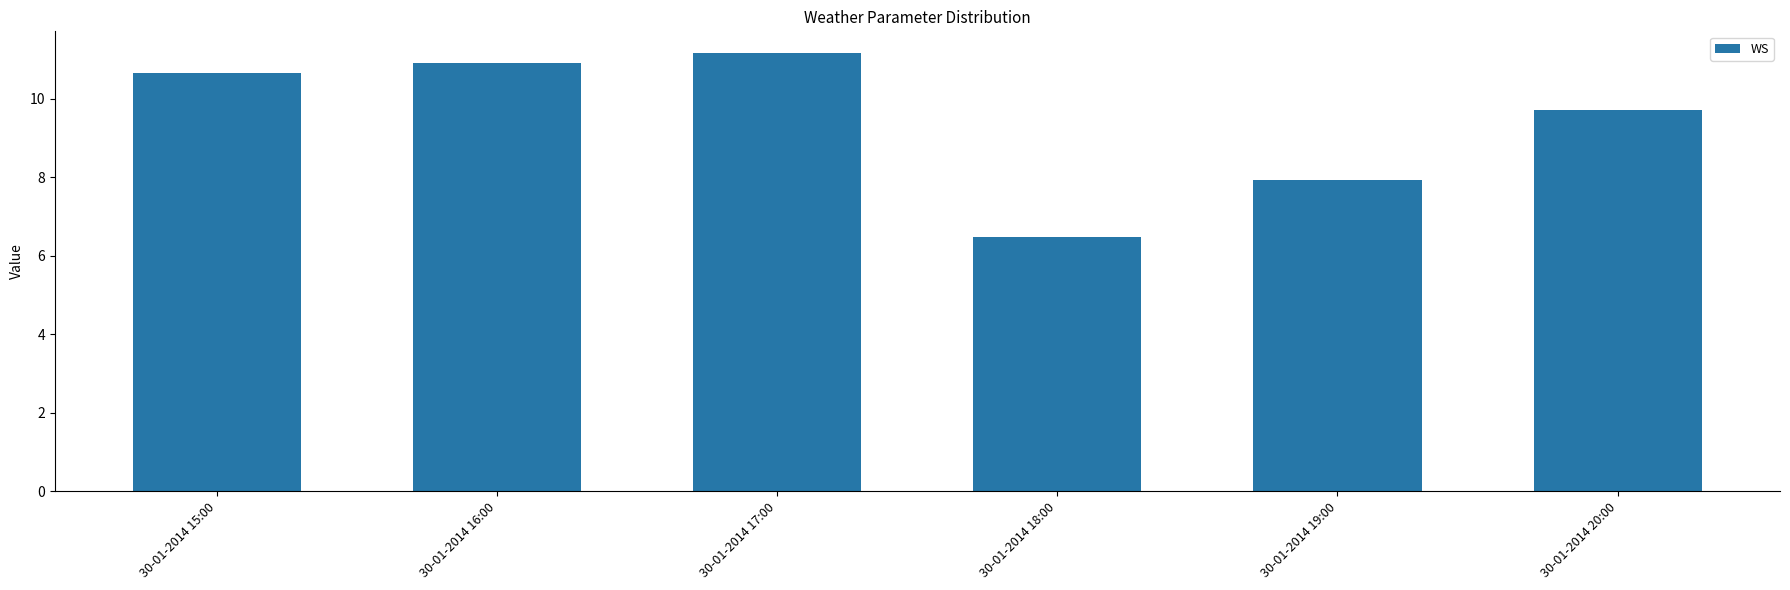

The chart shows a value of 7.9 at 30-01-2014 19:00. True or false?

True